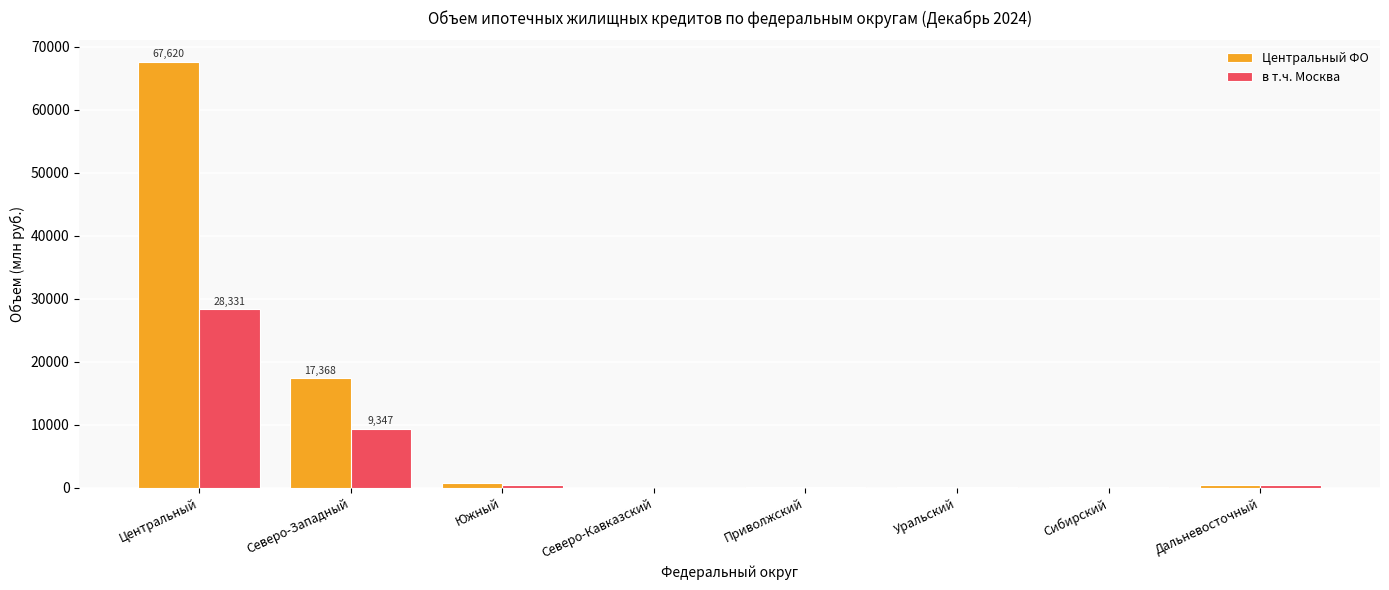

The в т.ч. Москва series shows 12211 at Северо-Западный. True or false?

False